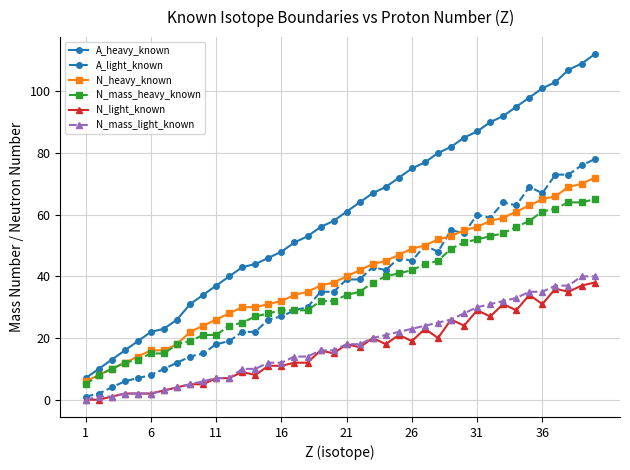

True or false: N_mass_heavy_known and N_light_known intersect in this chart.

False